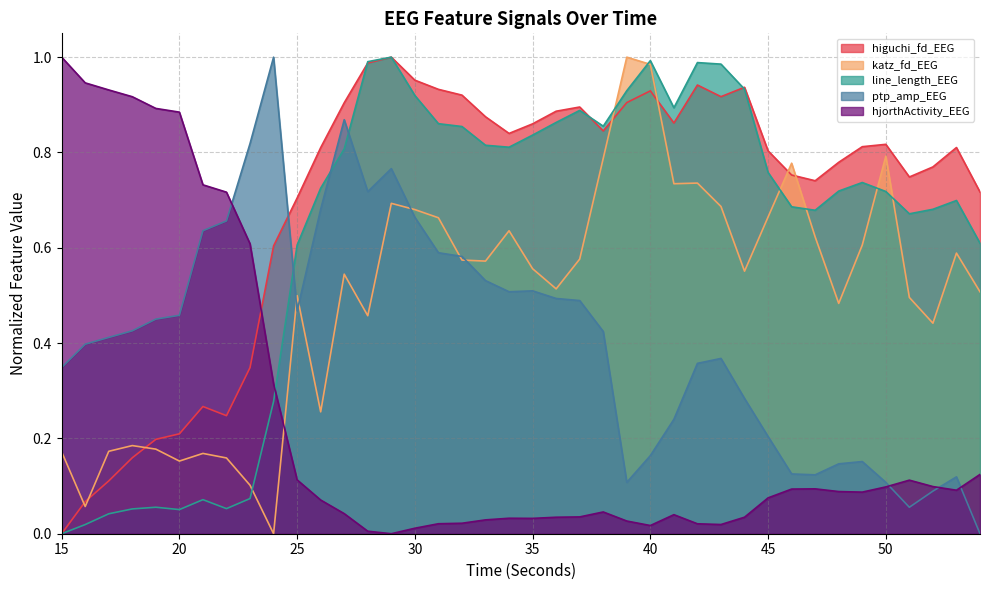

How many series are shown in this chart?

5